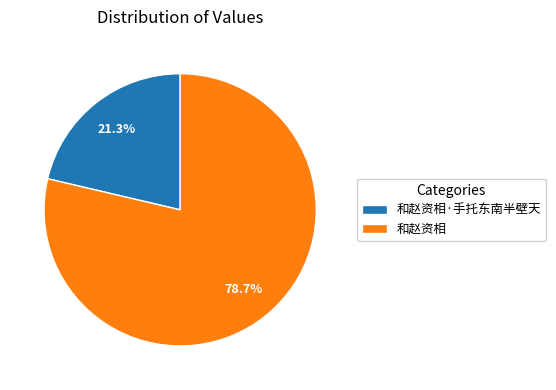

How many segments does this pie chart have?

2